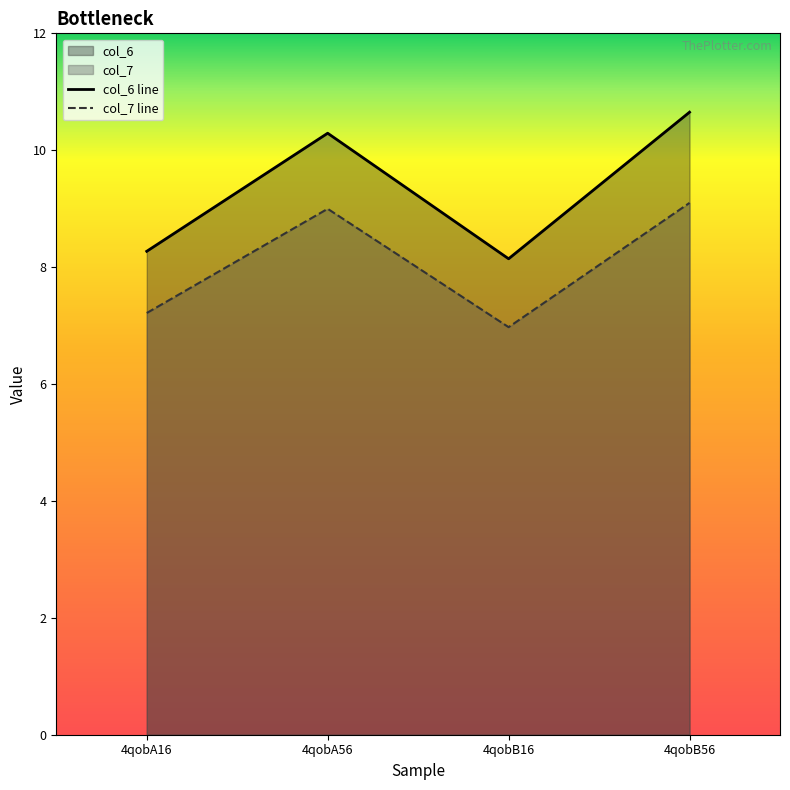

The col_7 line series shows 9.1 at 4qobB56. True or false?

True